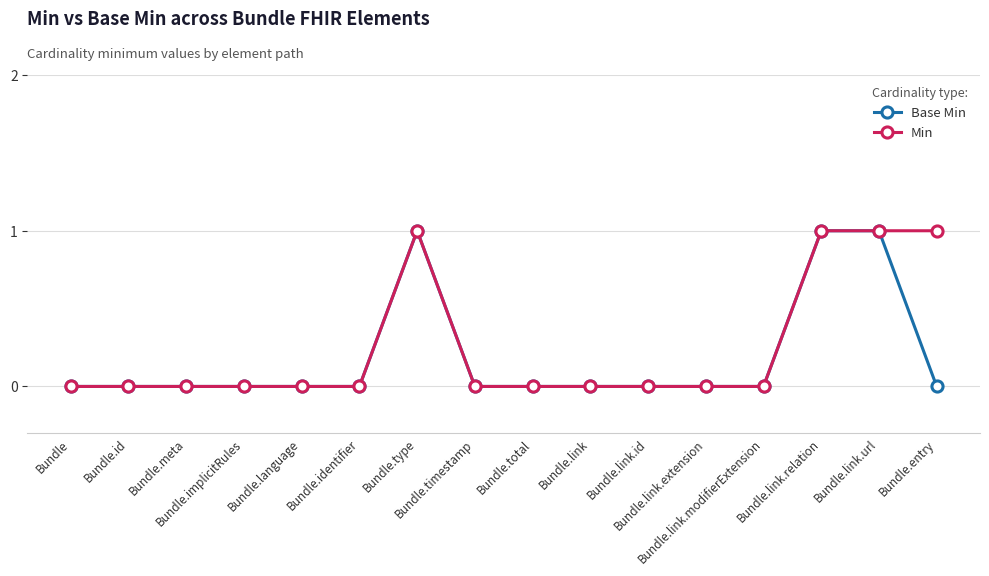

Reading left to right, list all the values displayed in this chart.

Base Min: Bundle=0	Bundle.id=0	Bundle.meta=0	Bundle.implicitRules=0	Bundle.language=0	Bundle.identifier=0	Bundle.type=1	Bundle.timestamp=0	Bundle.total=0	Bundle.link=0	Bundle.link.id=0	Bundle.link.extension=0	Bundle.link.modifierExtension=0	Bundle.link.relation=1	Bundle.link.url=1	Bundle.entry=0
Min: Bundle=0	Bundle.id=0	Bundle.meta=0	Bundle.implicitRules=0	Bundle.language=0	Bundle.identifier=0	Bundle.type=1	Bundle.timestamp=0	Bundle.total=0	Bundle.link=0	Bundle.link.id=0	Bundle.link.extension=0	Bundle.link.modifierExtension=0	Bundle.link.relation=1	Bundle.link.url=1	Bundle.entry=1